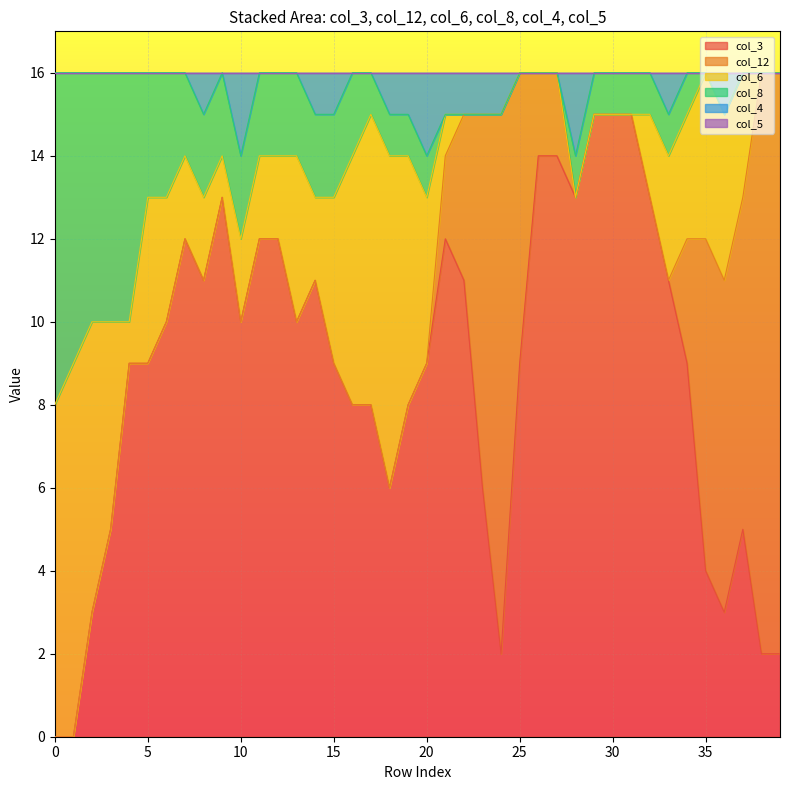

Rank the series by their maximum value, from highest to lowest.

col_3, col_12, col_6, col_8, col_4, col_5